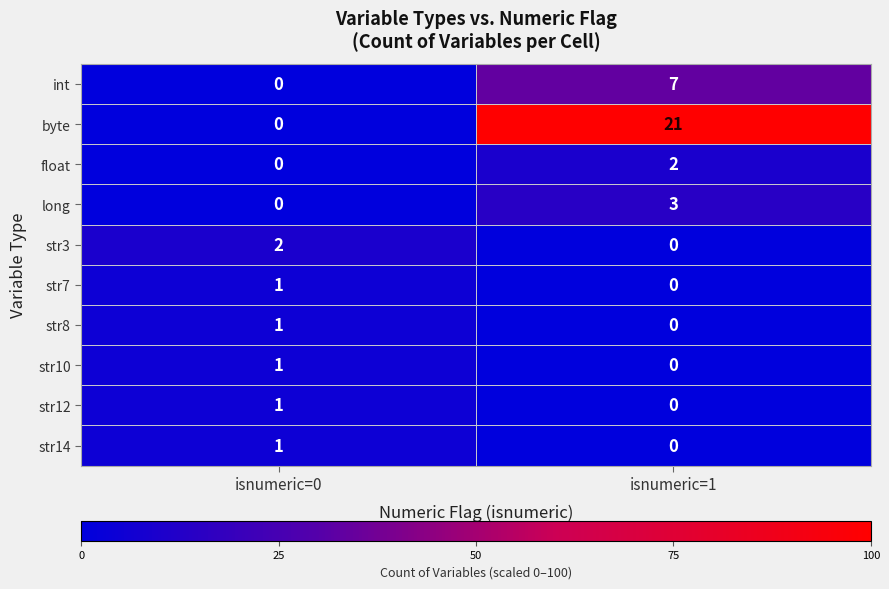

At which label is byte closest to 10?

isnumeric=0